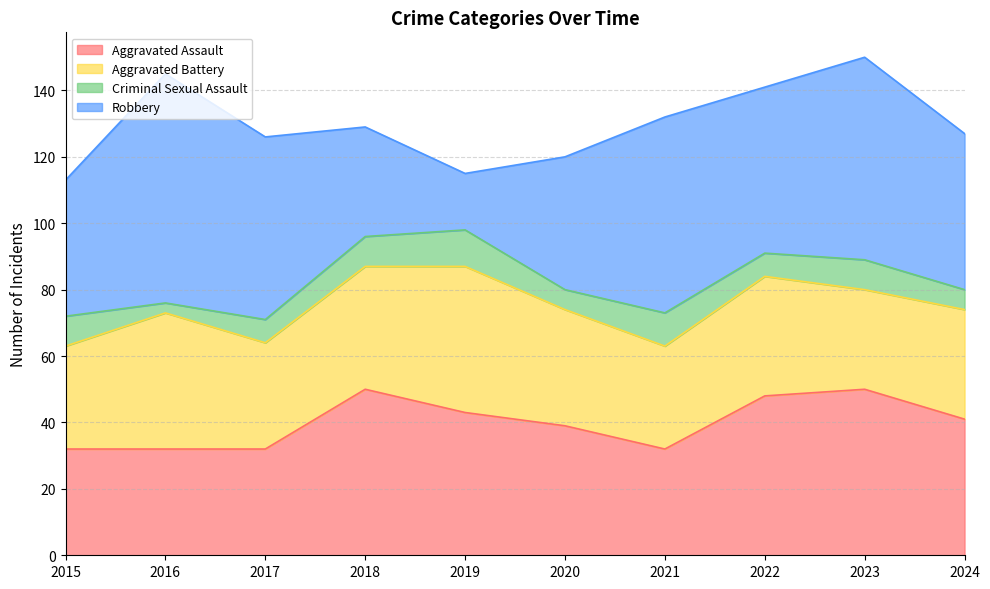

At how many categories does at least one series exceed 66?

1